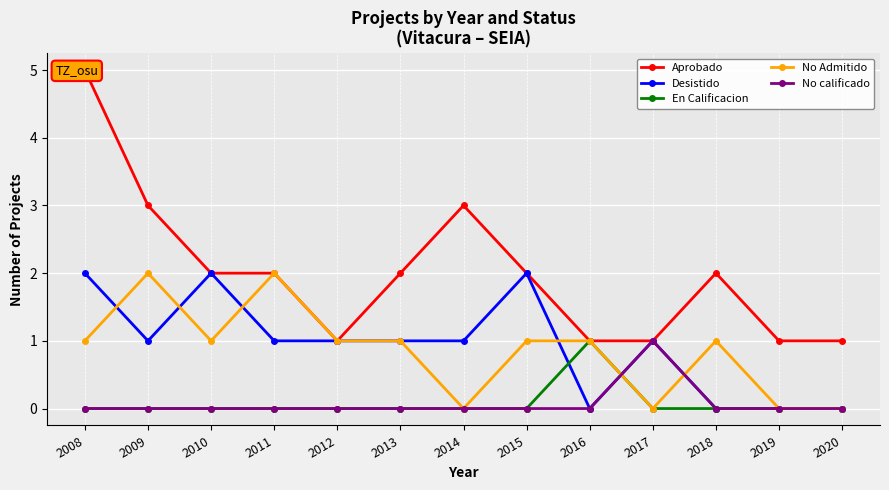

How many data points does each series have?

13